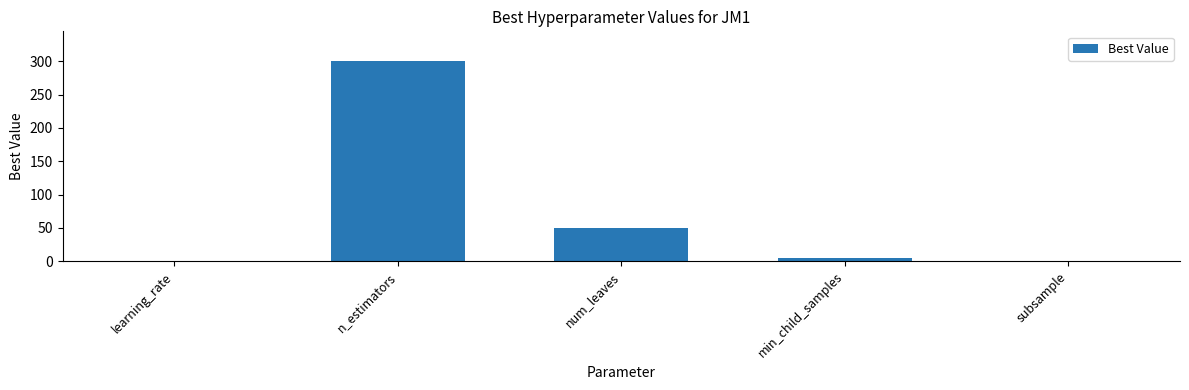

Which category has the highest value across all series?

n_estimators